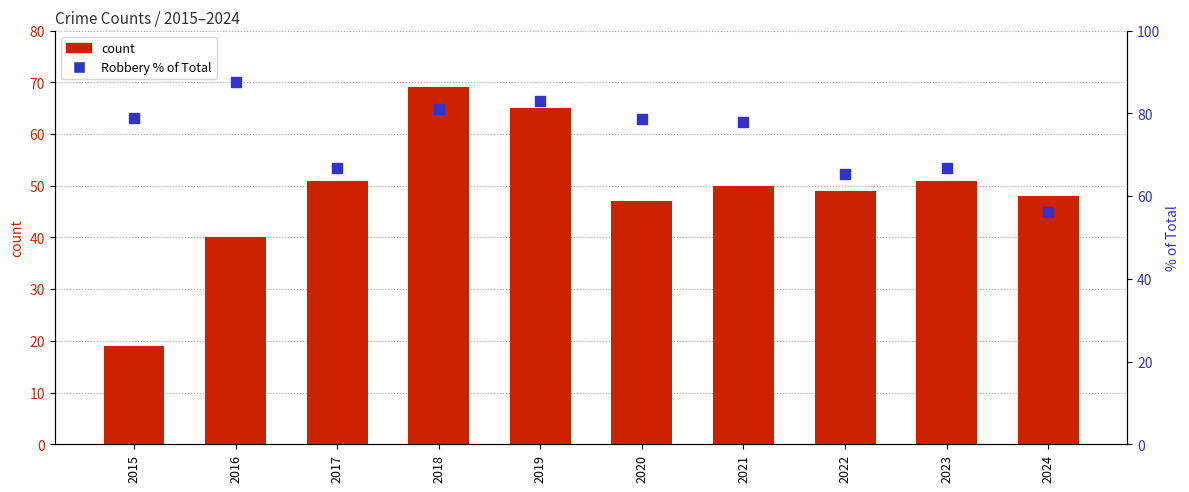

At which category is the sum across all series the highest?

2018